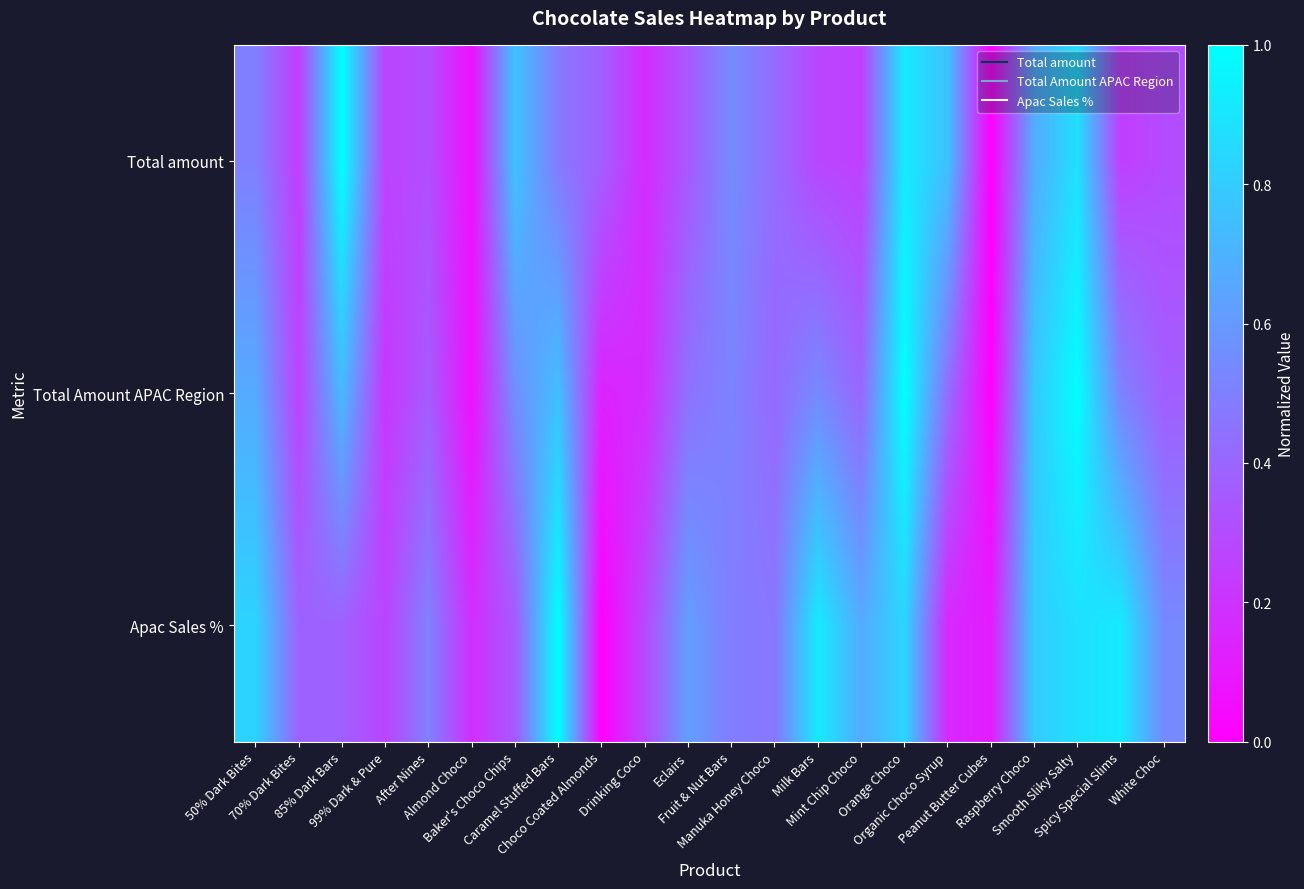

At how many categories does at least one series exceed 0?

22